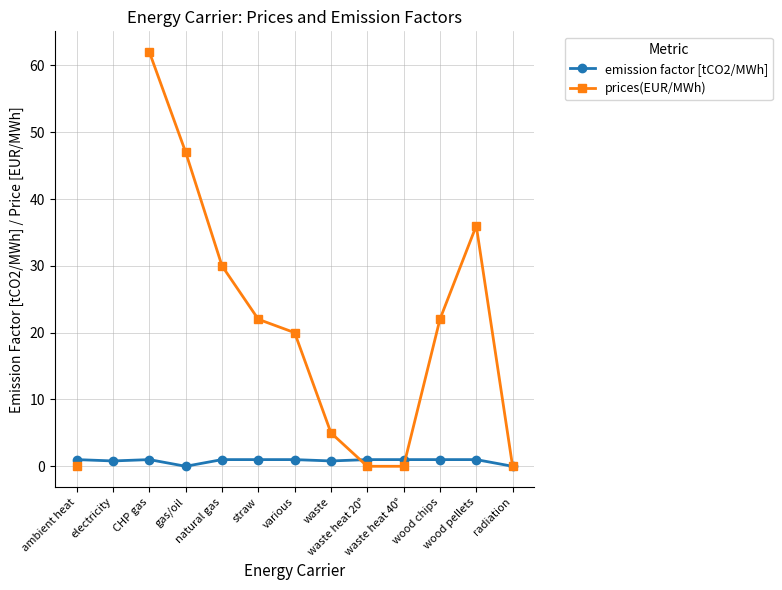

What value does the emission factor [tCO2/MWh] series have at waste heat 20°?

1.0